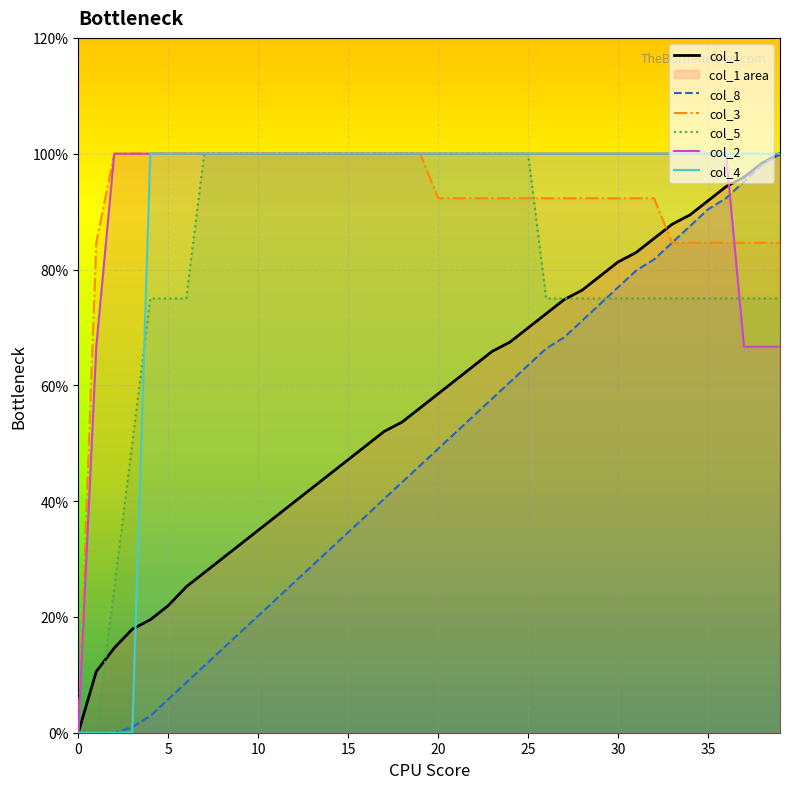

What is the sum of the col_2 values at 31 and 16?

2.0